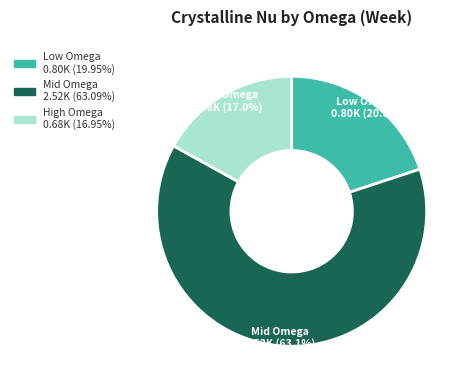

Is there any slice that represents more than half of the pie?

Yes